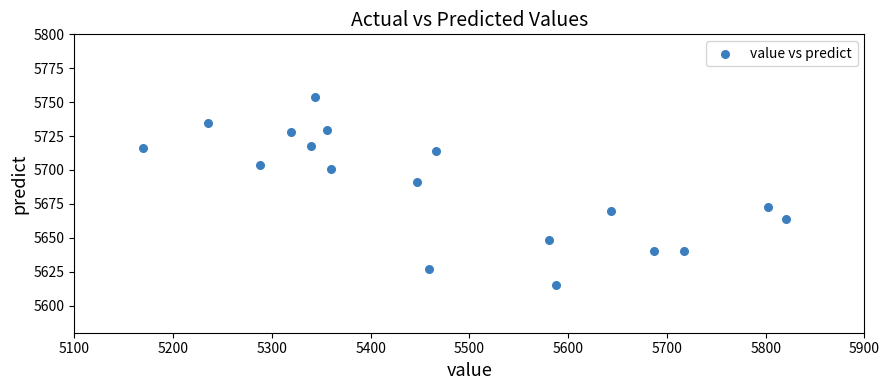

What Y value in the scatter plot is closest to 5684?

5691.4